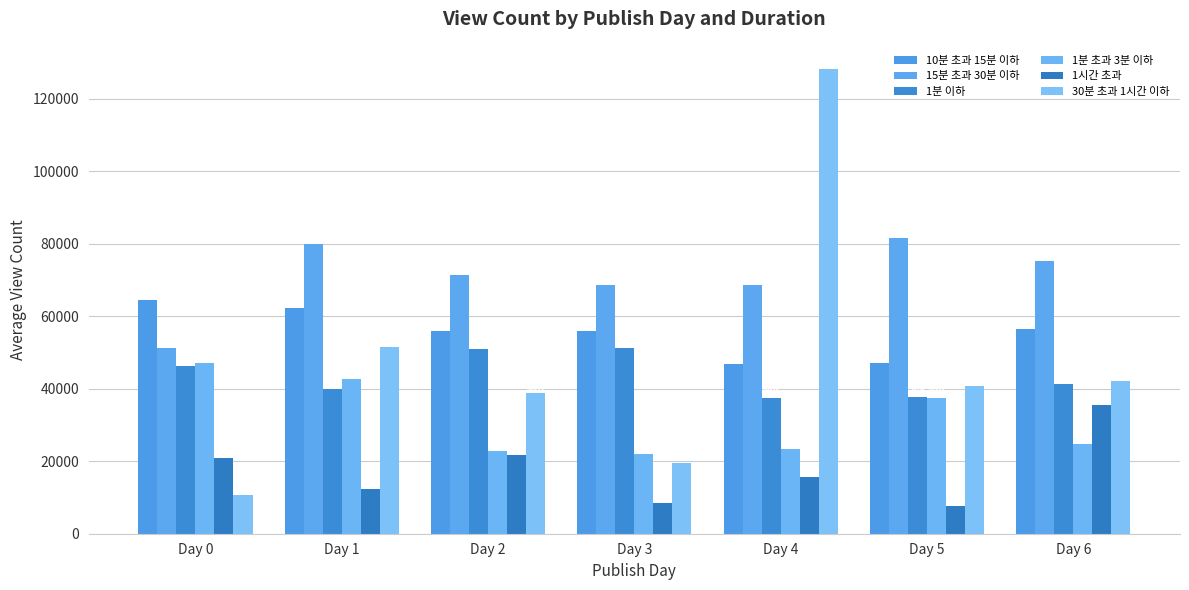

At Day 4, list the series in order from largest to smallest.

30분 초과 1시간 이하, 15분 초과 30분 이하, 10분 초과 15분 이하, 1분 이하, 1분 초과 3분 이하, 1시간 초과